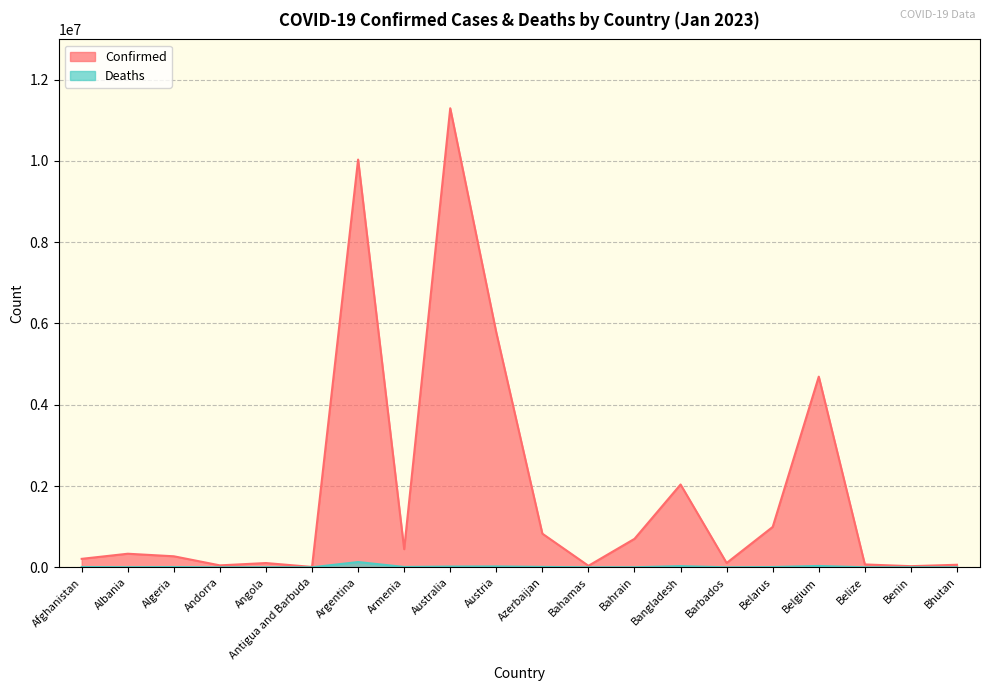

Which series has the largest range (max minus min)?

Confirmed